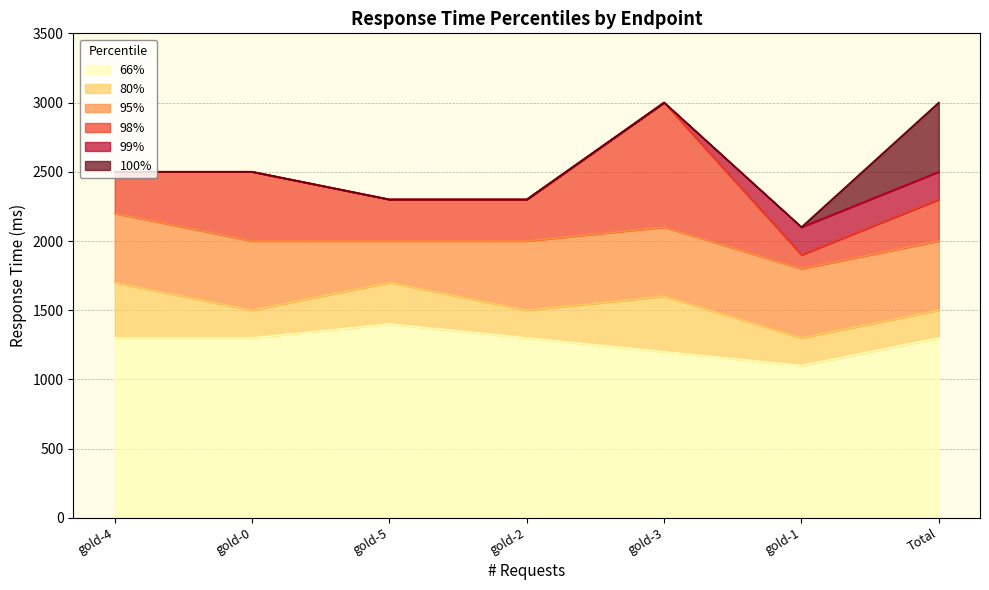

How many lines are shown in the chart?

6